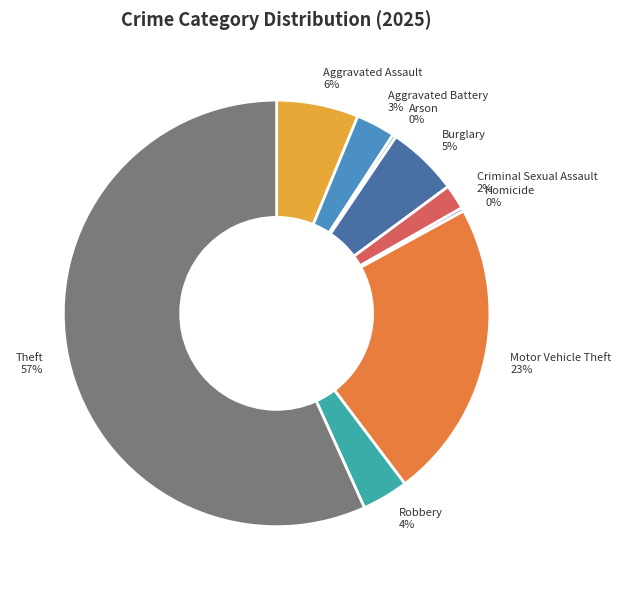

Does Theft account for over 50% of the chart?

Yes